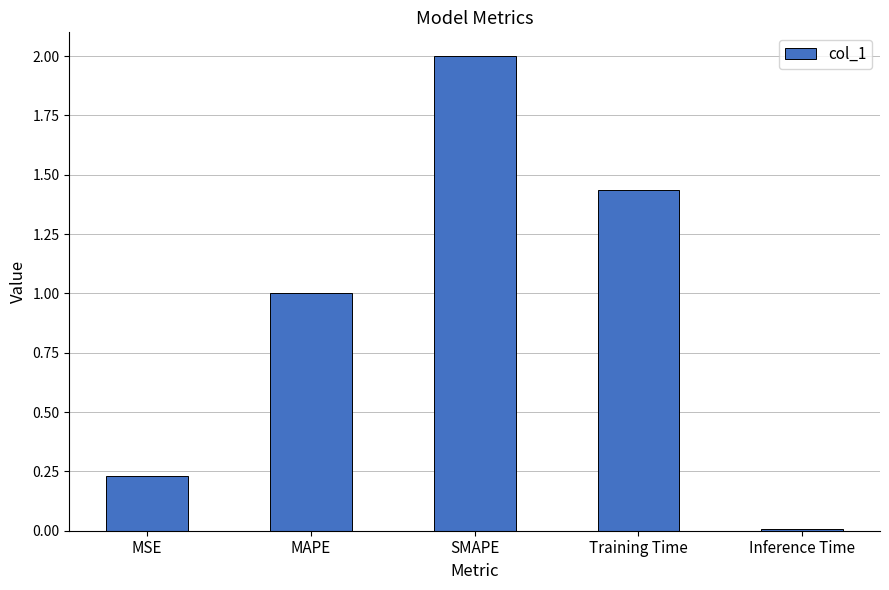

The chart shows a value of 1.0 at MAPE. True or false?

True